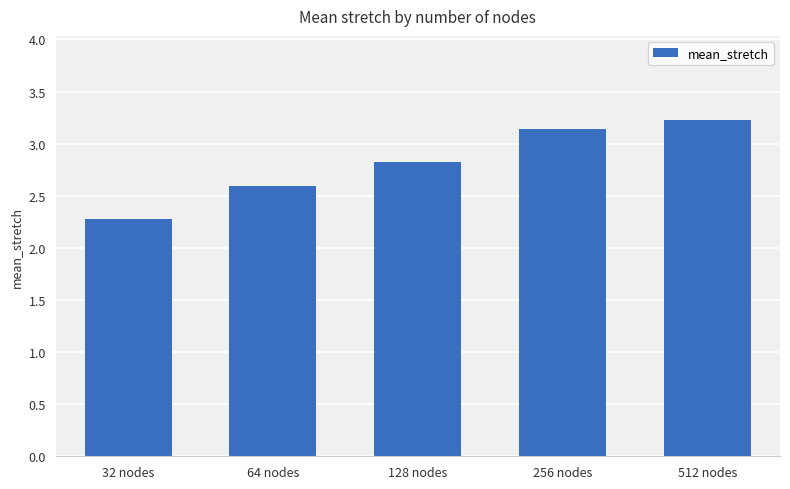

Approximately how many times larger is the value at 128 nodes compared to 256 nodes?

0.9